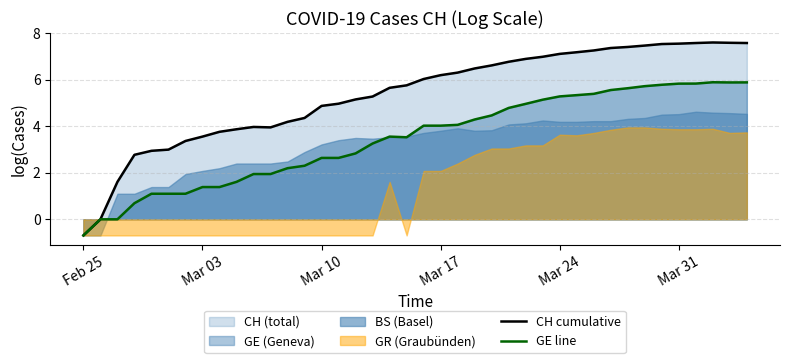

What is the lowest value of the GE line series?

-0.7